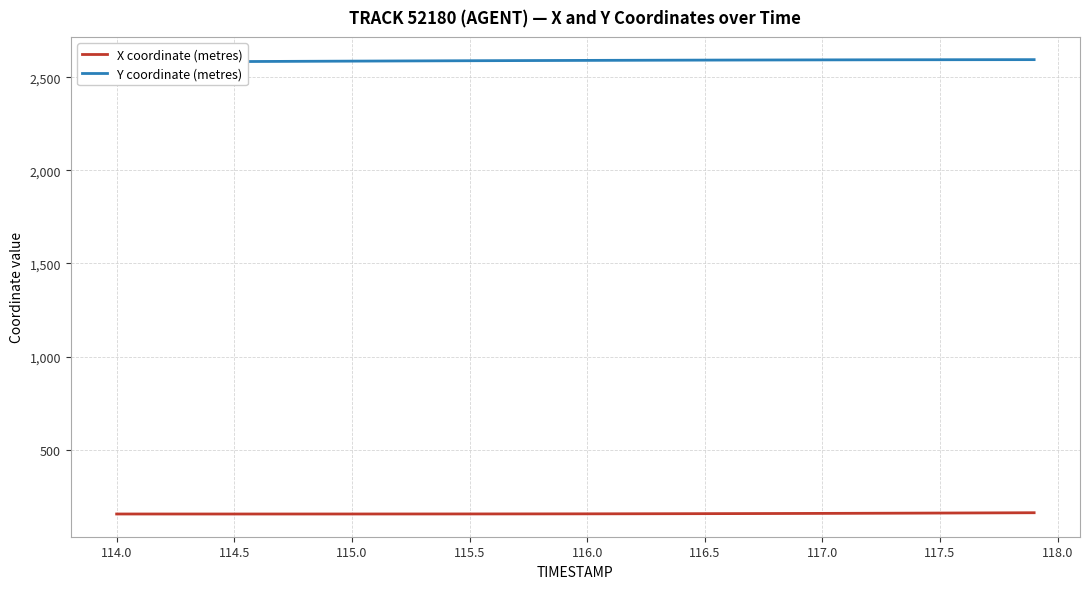

How many distinct data groups are displayed?

2